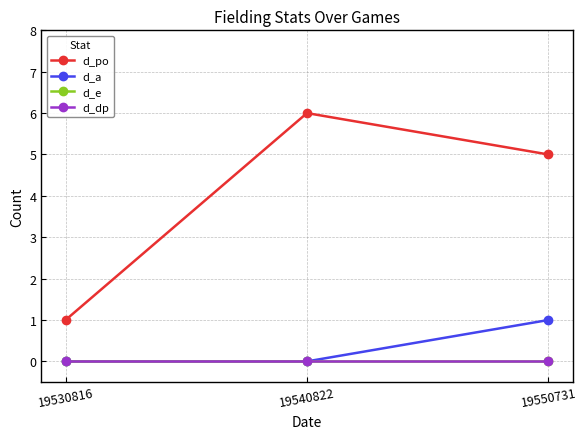

Is the value of d_e at 19530816 greater than the value of d_dp at 19540822?

No